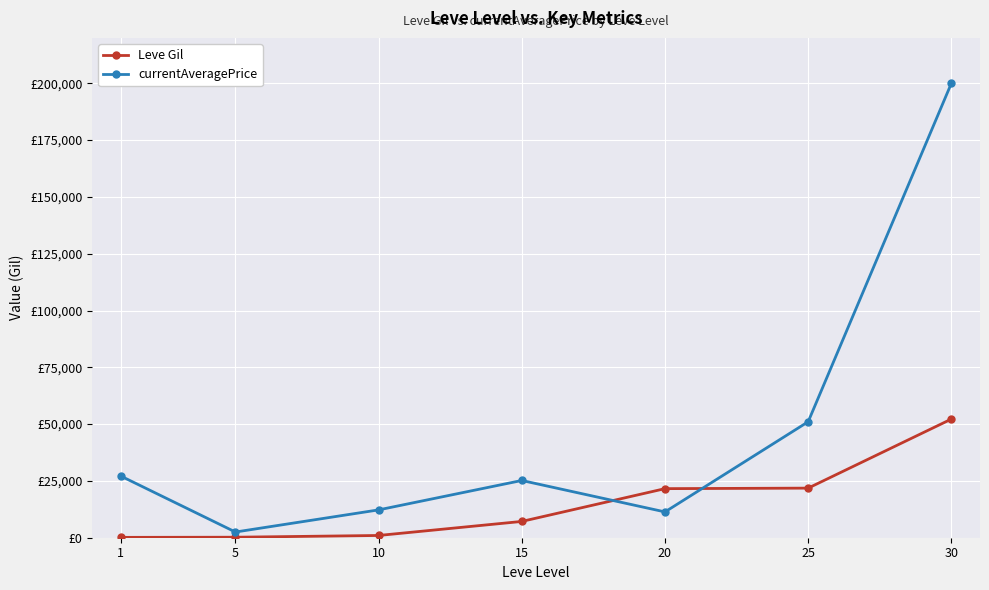

What are all the series names shown in the legend?

Leve Gil, currentAveragePrice